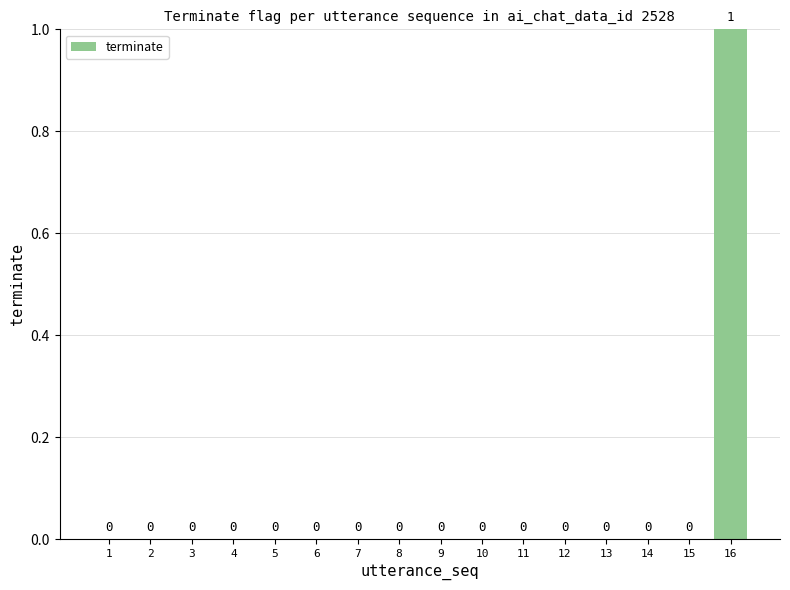

What is the change in value from 6 to 16?

+1